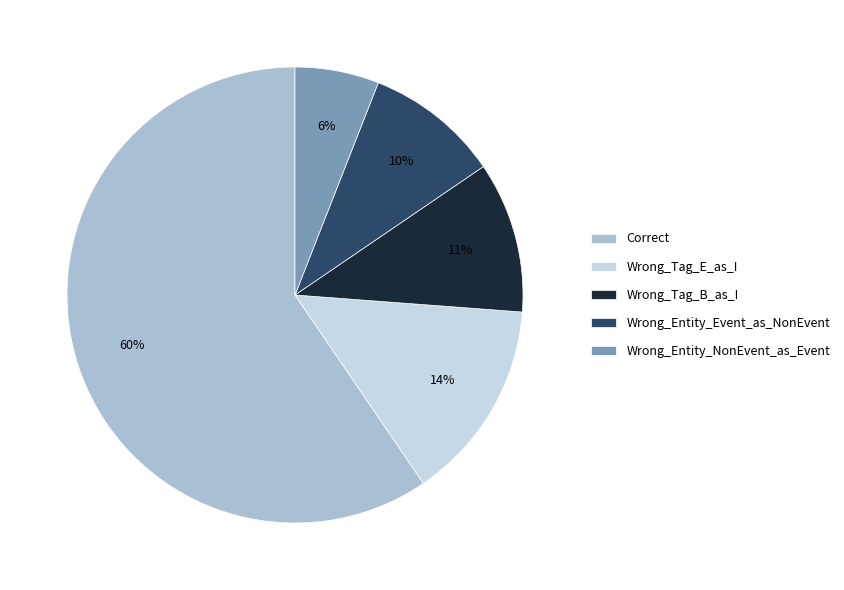

To the nearest percent, what is the average slice percentage?

20%